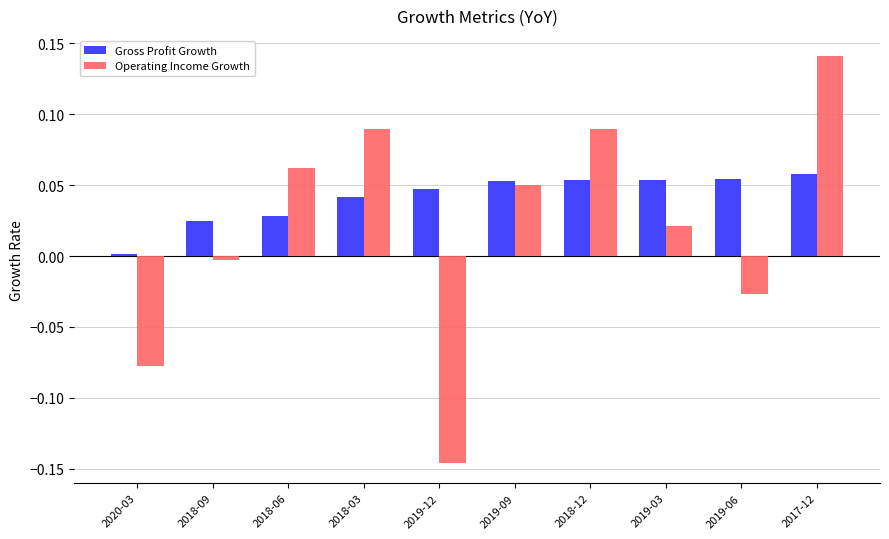

What are all the series names shown in the legend?

Gross Profit Growth, Operating Income Growth